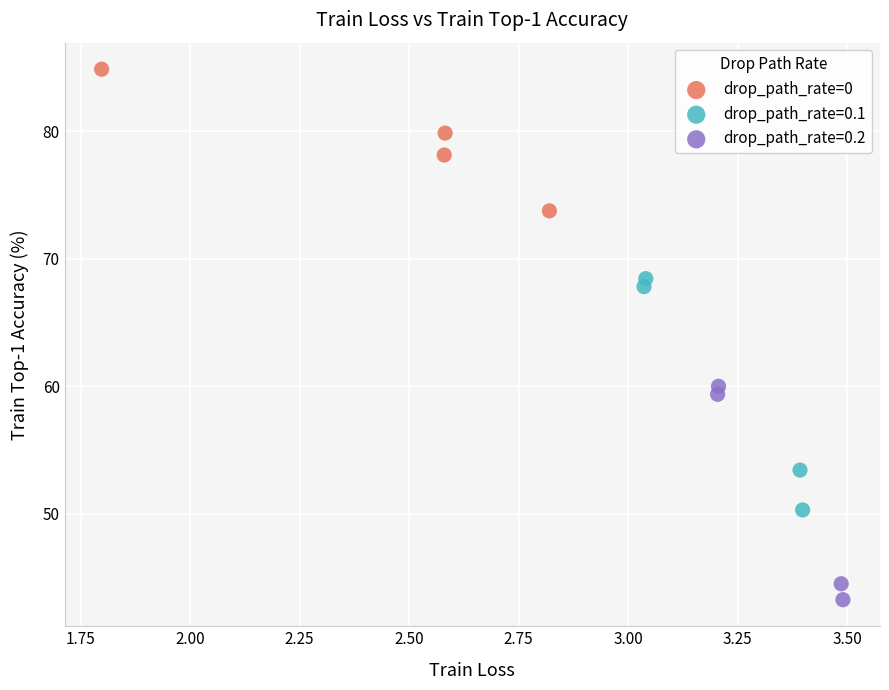

Which series reaches the minimum Y coordinate?

drop_path_rate=0.2